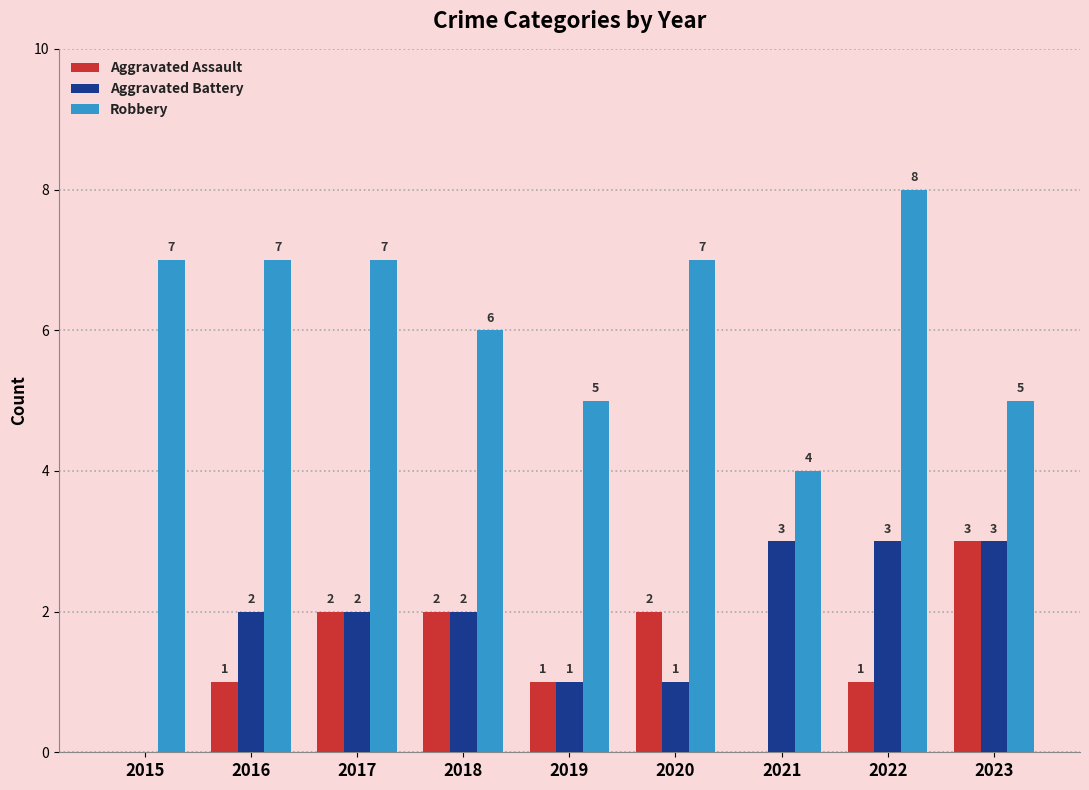

What is the highest value of the Aggravated Assault series?

3